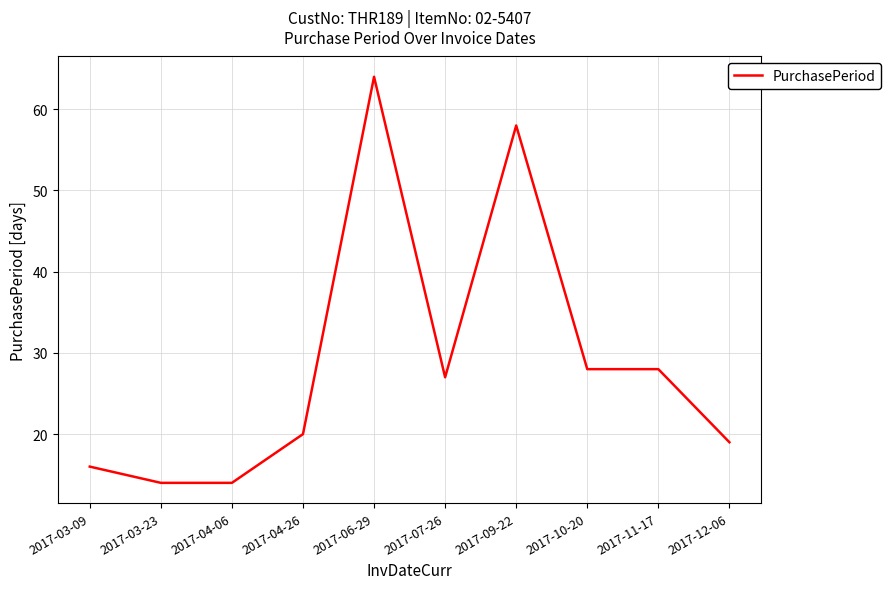

At which category does the chart reach its peak across all series?

2017-06-29